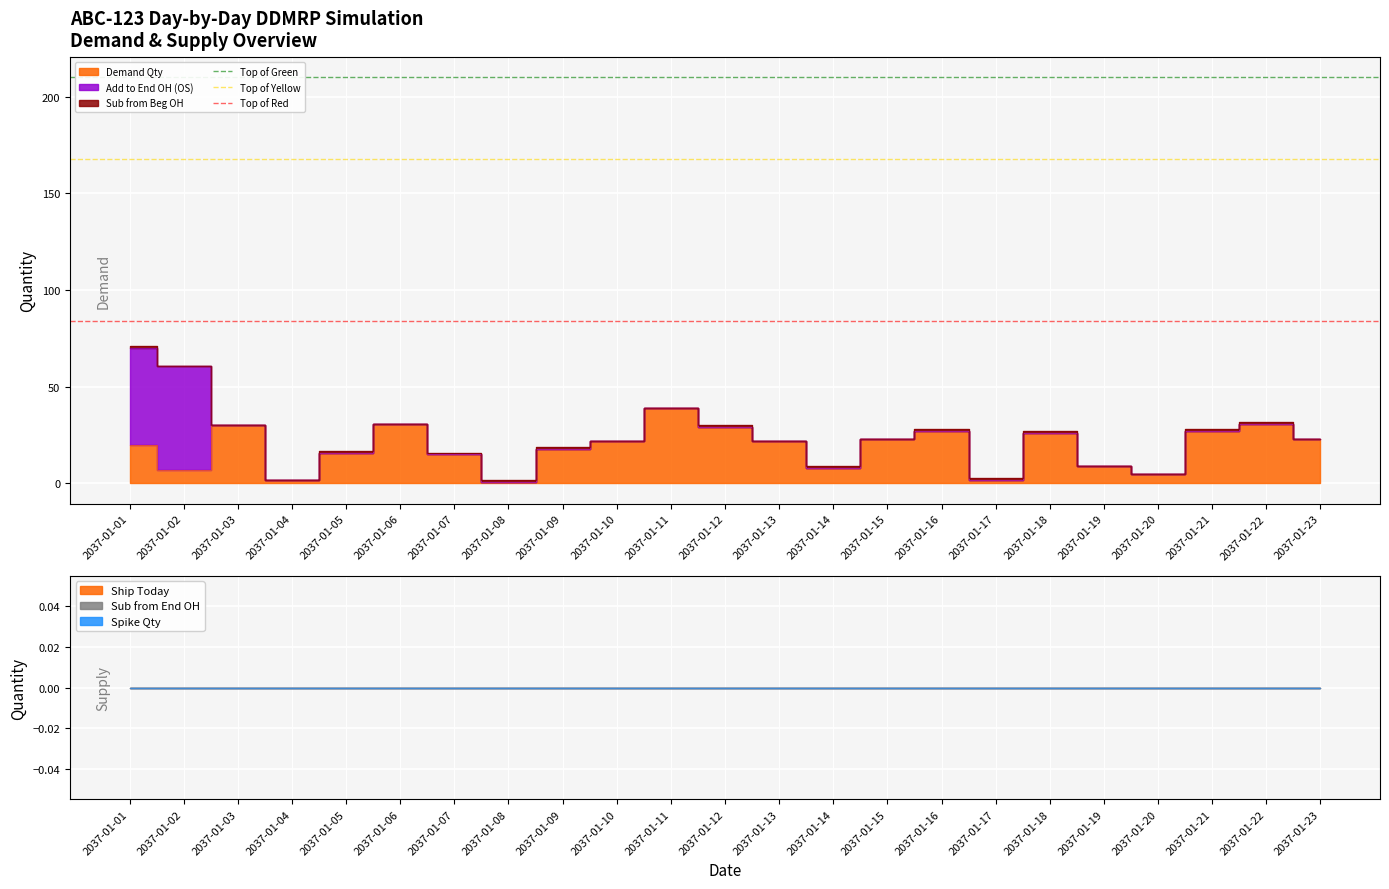

What is the sum of the Top of Green values at 2037-01-02 and 2037-01-01?

420